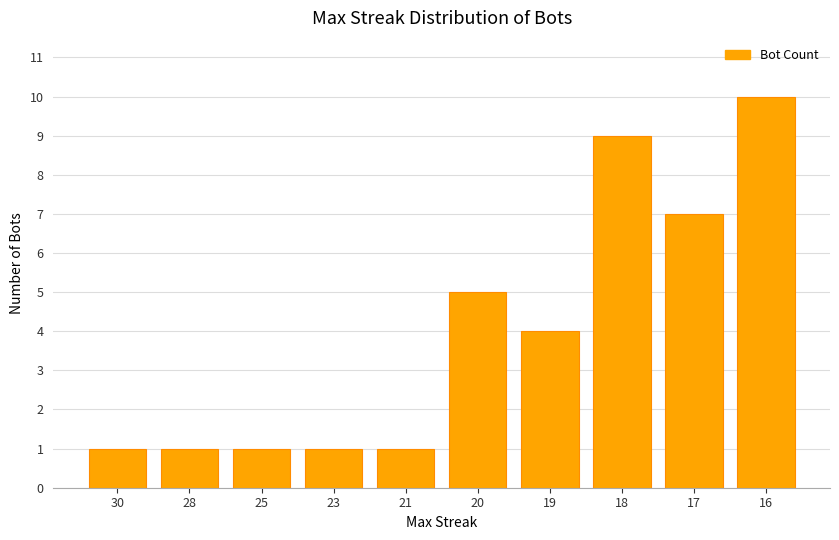

How many distinct data groups are displayed?

1